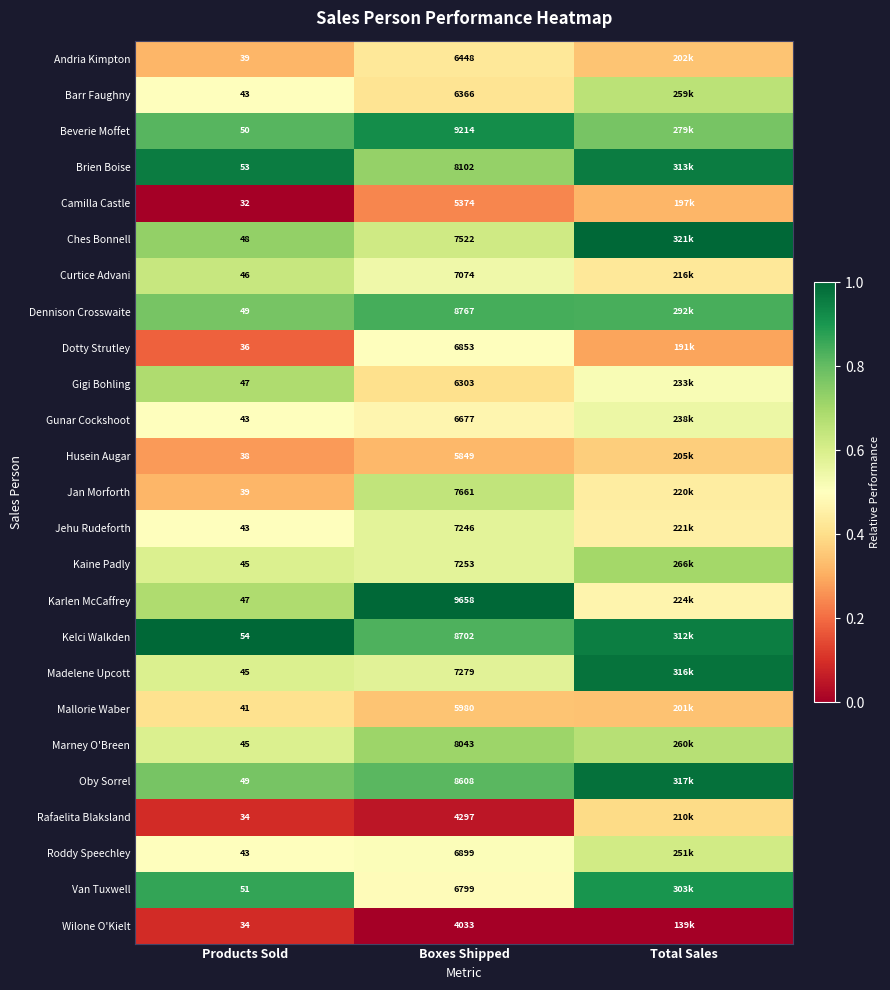

Is the value of Barr Faughny at Products Sold greater than the value of Van Tuxwell at Boxes Shipped?

No